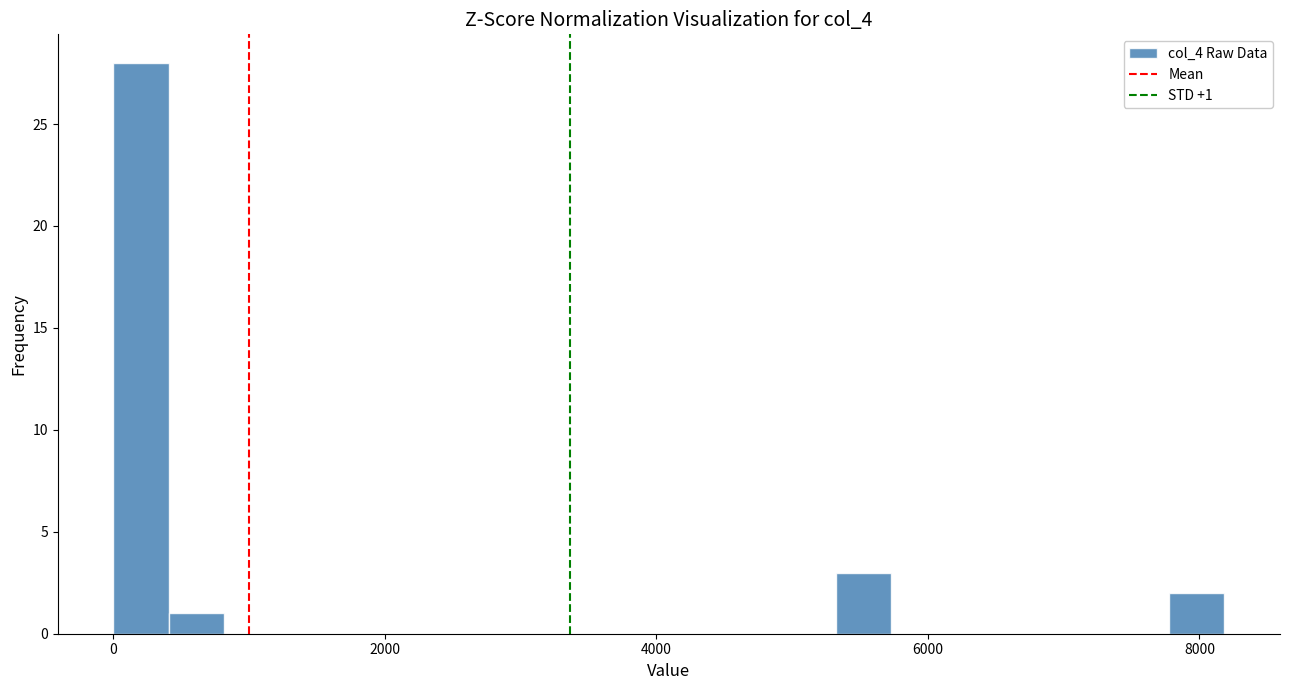

Read against the x-axis, roughly where is the centre of the tallest bar?

200